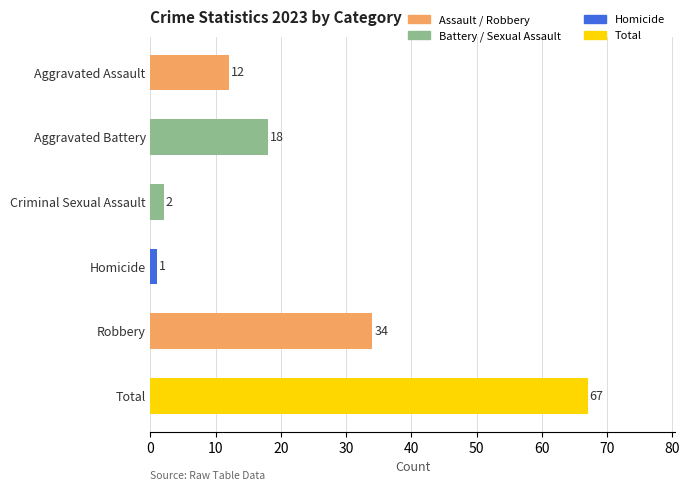

Where is the data nearest to the value 34?

Robbery